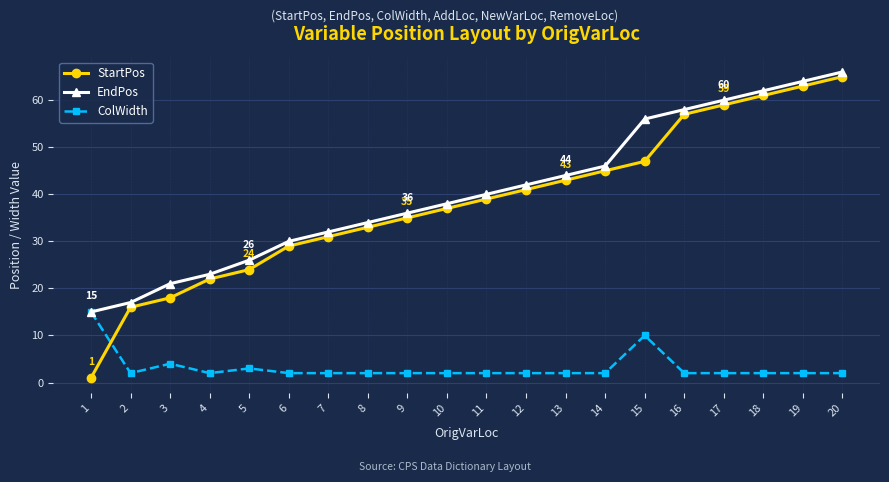

What is the maximum value for EndPos?

66